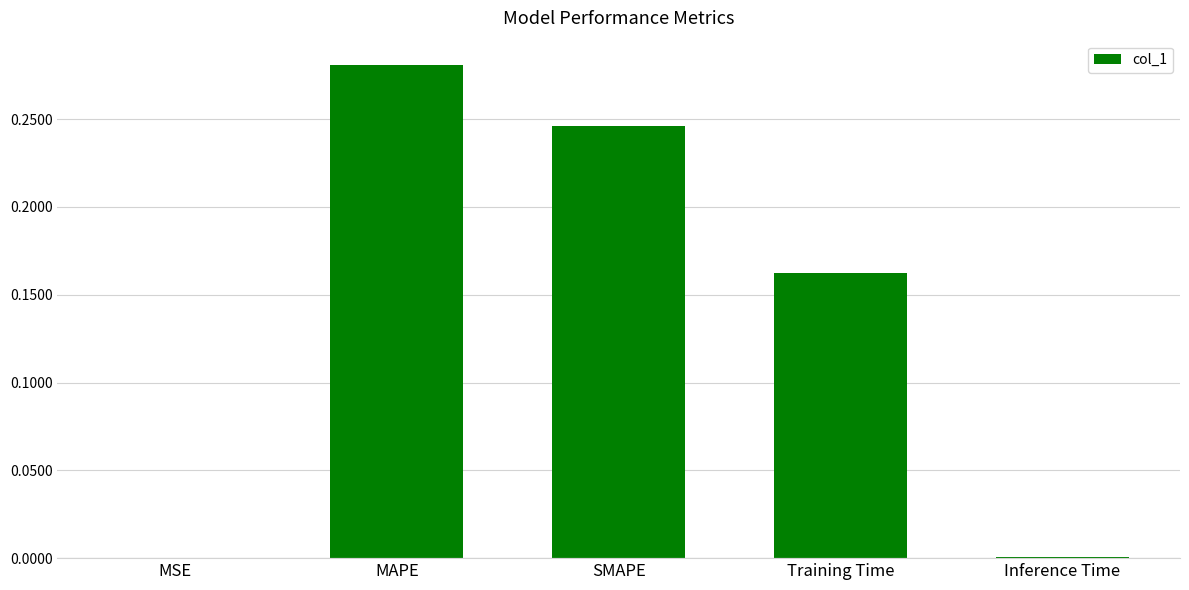

The value at MSE is 0.0. True or false?

True